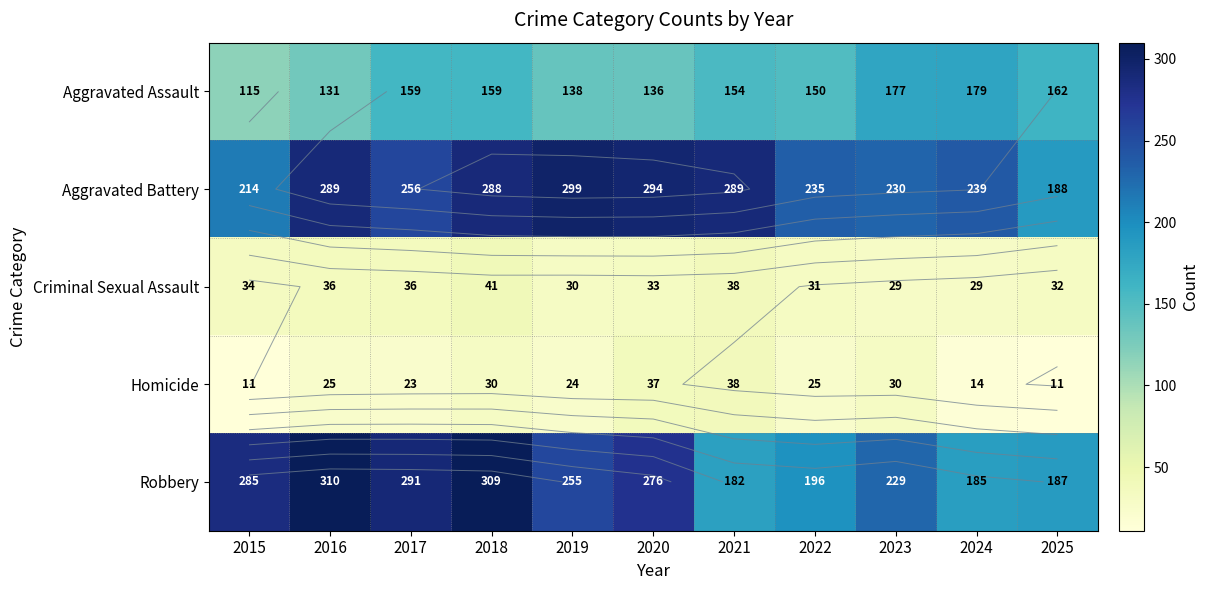

Which series has the largest total across all categories?

Aggravated Battery